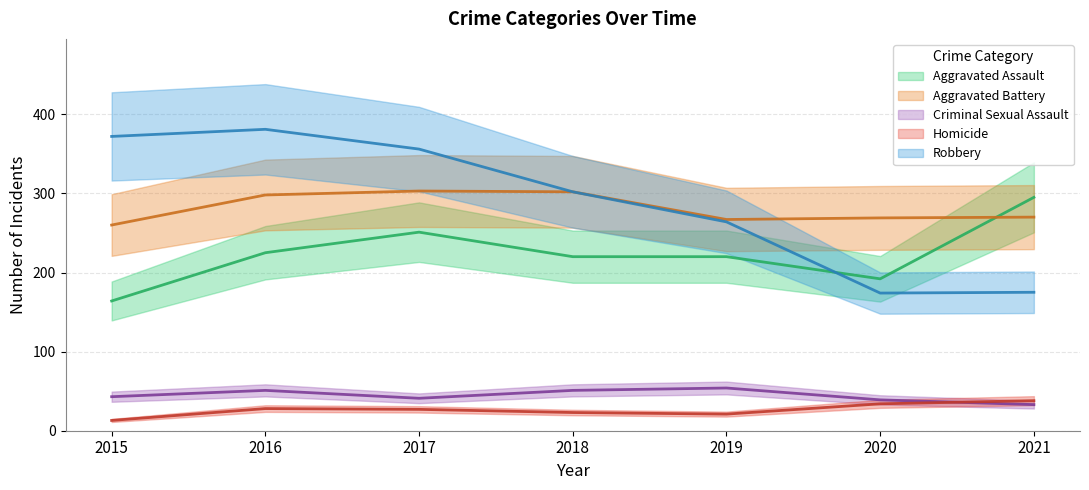

What is the difference between the highest and lowest values at 2021?

262